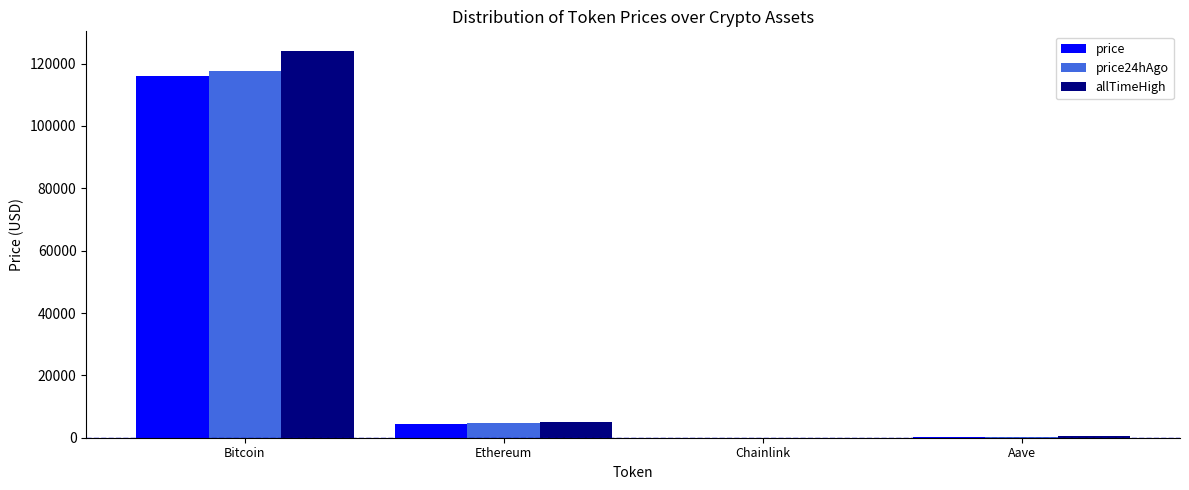

What is the average value of the price24hAgo series?

30678.4